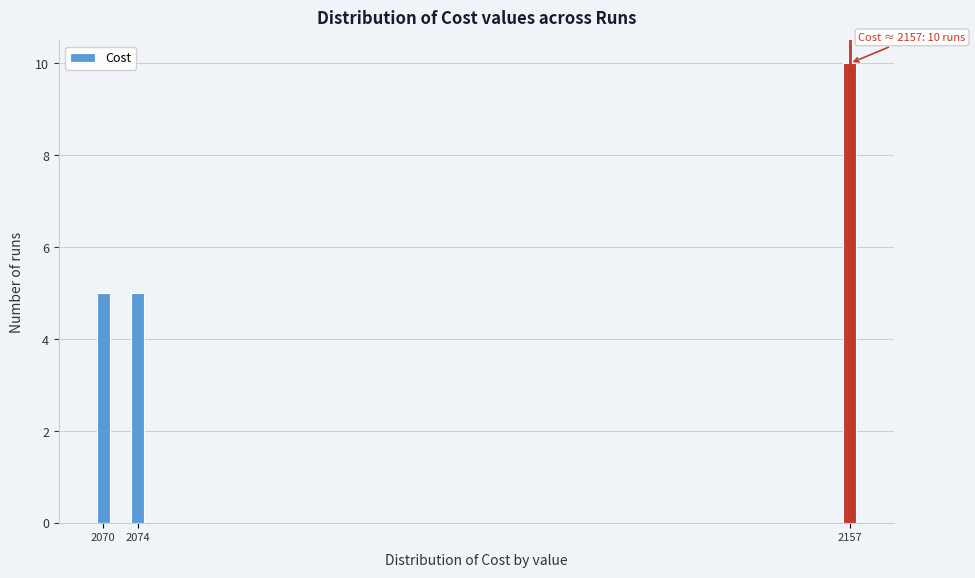

Reading left to right, what are all the values shown in this chart?

2070=5	2074=5	2157=10